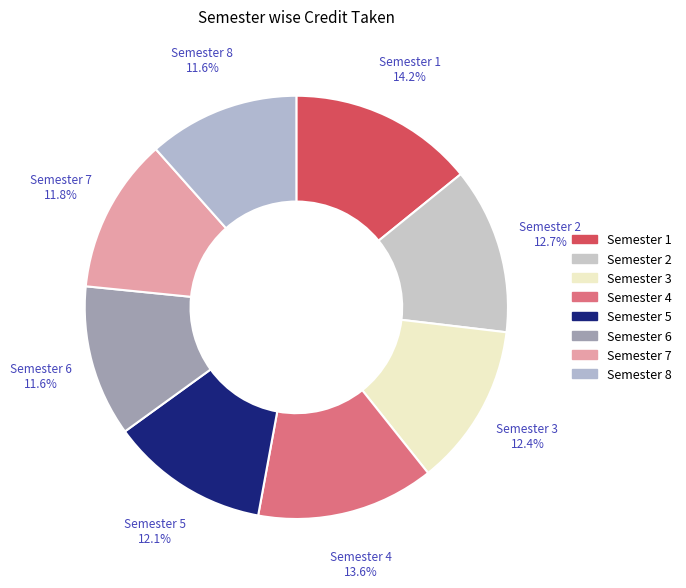

Is there a majority slice in this chart?

No